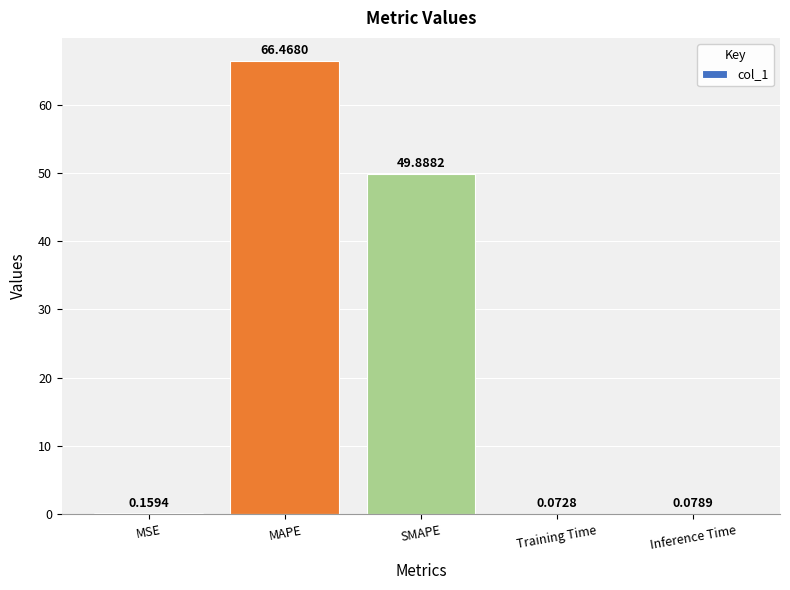

At which category does the chart reach its peak across all series?

MAPE